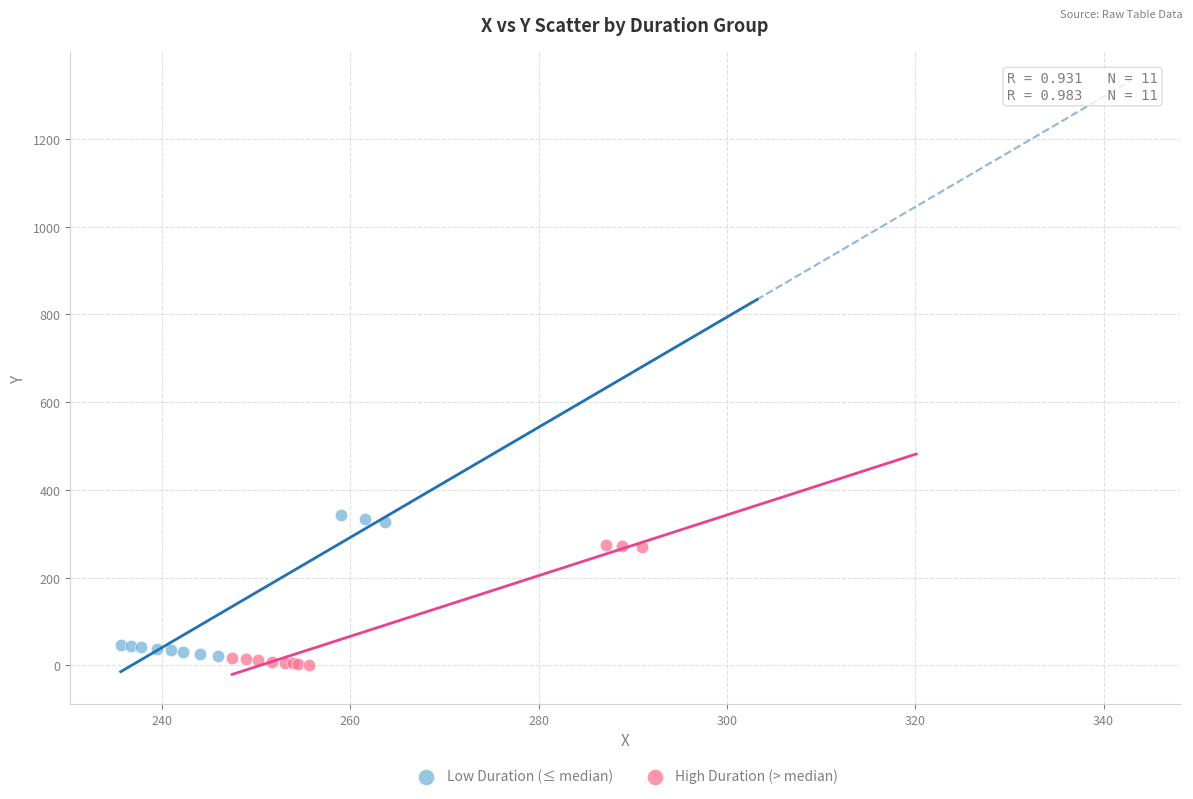

What are all the series names shown in the legend?

Low Duration (≤ median), High Duration (> median)